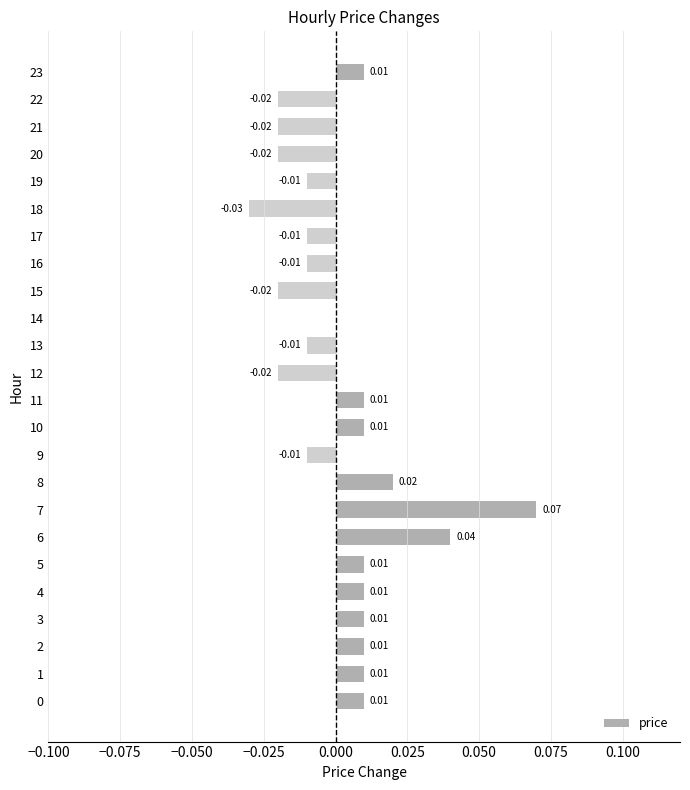

Between 10 and 13, which is larger?

10